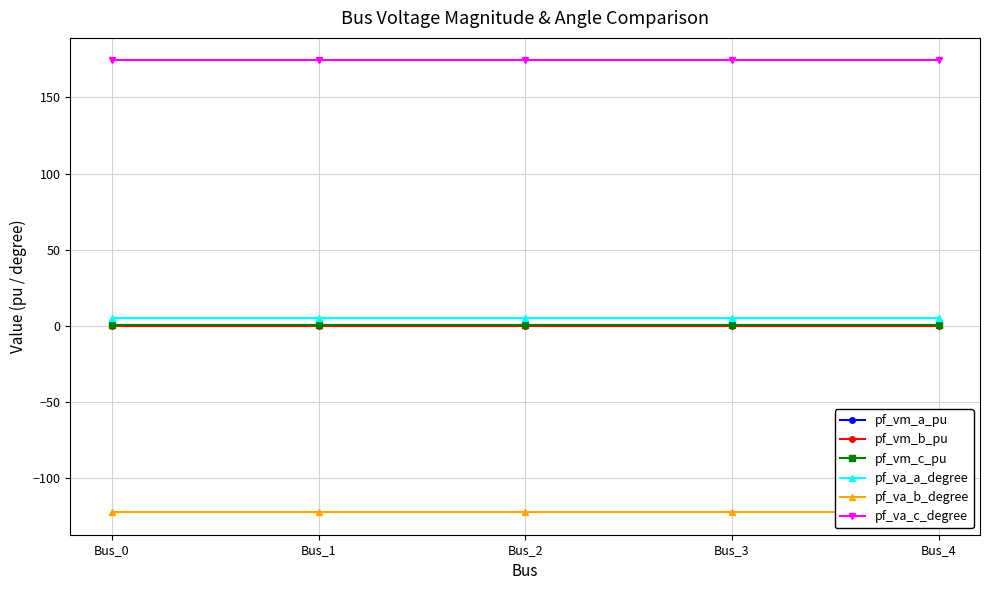

Does the chart display data point markers on the line(s)?

Yes